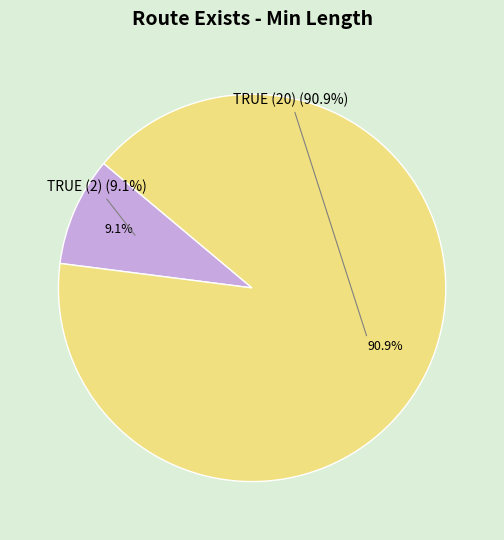

What percentage is NOT represented by TRUE (2)?

90.9%